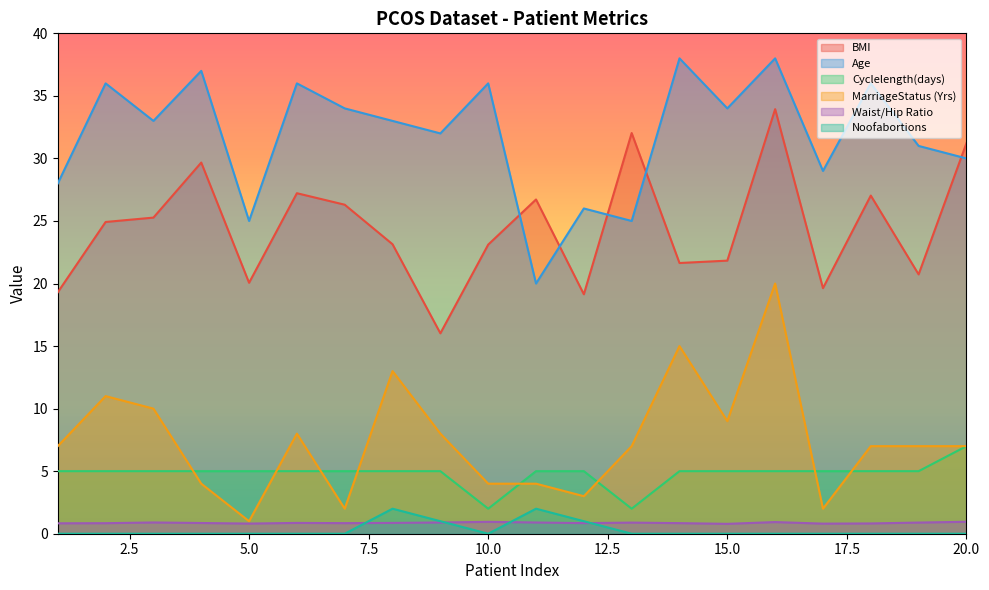

Reading left to right, what are all the values shown in this chart?

BMI: 19.3	24.9	25.3	29.7	20.1	27.2	26.3	23.1	16.0	23.1	26.7	19.1	32.0	21.6	21.8	33.9	19.6	27.0	20.7	31.2
Age: 28.0	36.0	33.0	37.0	25.0	36.0	34.0	33.0	32.0	36.0	20.0	26.0	25.0	38.0	34.0	38.0	29.0	36.0	31.0	30.0
Cyclelength(days): 5.0	5.0	5.0	5.0	5.0	5.0	5.0	5.0	5.0	2.0	5.0	5.0	2.0	5.0	5.0	5.0	5.0	5.0	5.0	7.0
MarriageStatus (Yrs): 7.0	11.0	10.0	4.0	1.0	8.0	2.0	13.0	8.0	4.0	4.0	3.0	7.0	15.0	9.0	20.0	2.0	7.0	7.0	7.0
Waist/Hip Ratio: 0.8	0.8	0.9	0.9	0.8	0.9	0.8	0.9	0.9	0.9	0.9	0.8	0.9	0.8	0.8	0.9	0.8	0.8	0.9	1.0
Noofabortions: 0.0	0.0	0.0	0.0	0.0	0.0	0.0	2.0	1.0	0.0	2.0	1.0	0.0	0.0	0.0	0.0	0.0	0.0	0.0	0.0